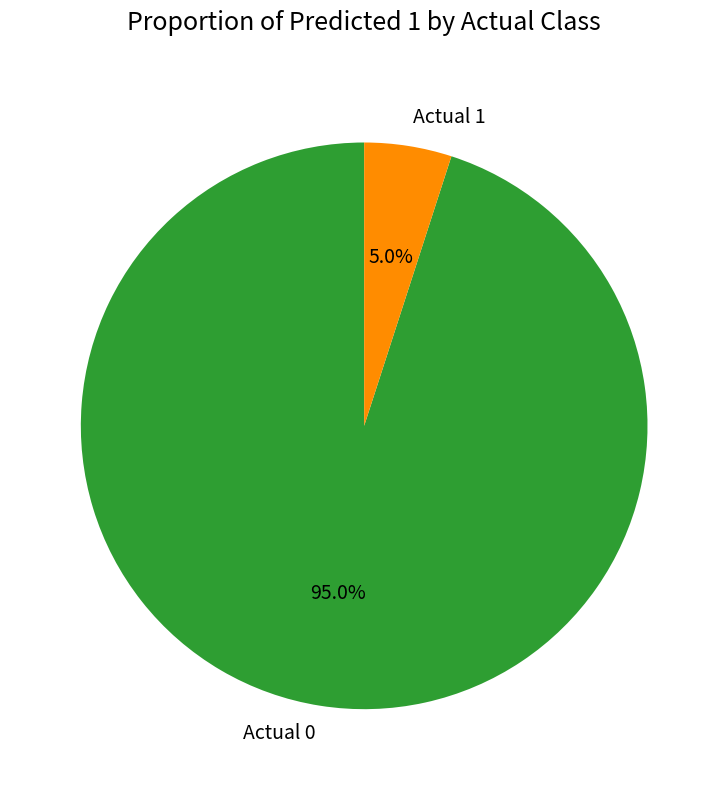

How many segments does this pie chart have?

2